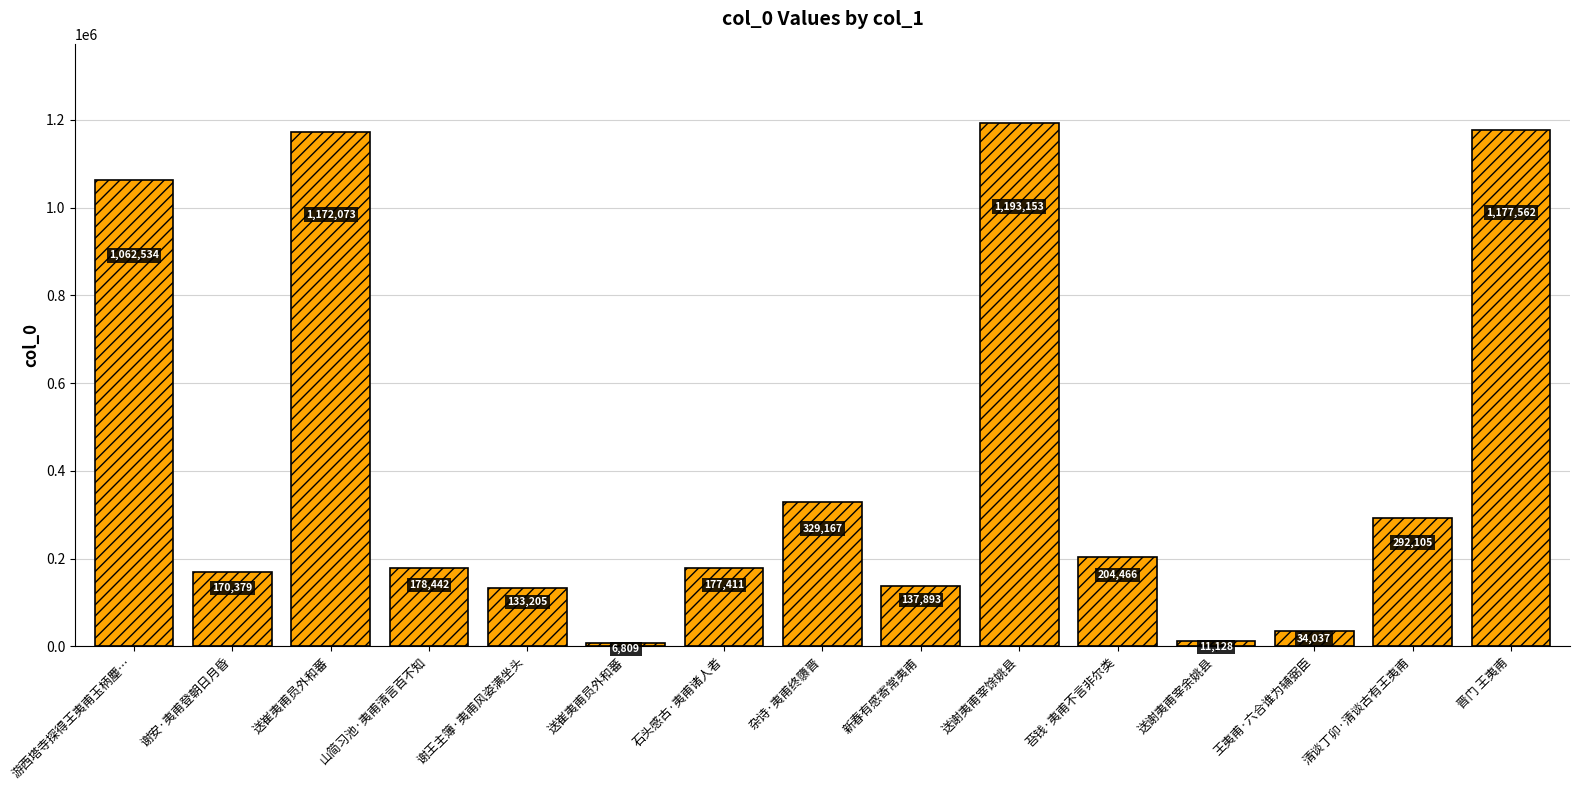

How many bars are there in total?

15